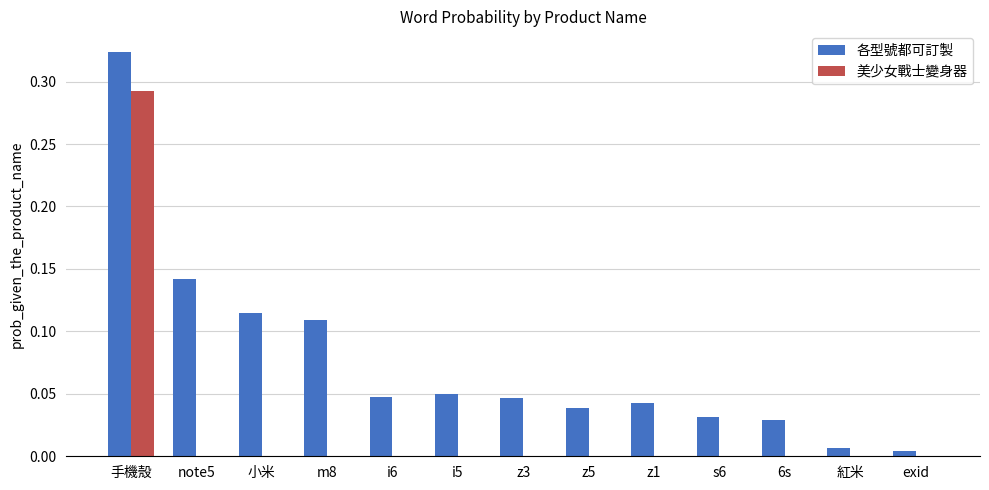

The 各型號都可訂製 series shows 0.0 at i6. True or false?

True